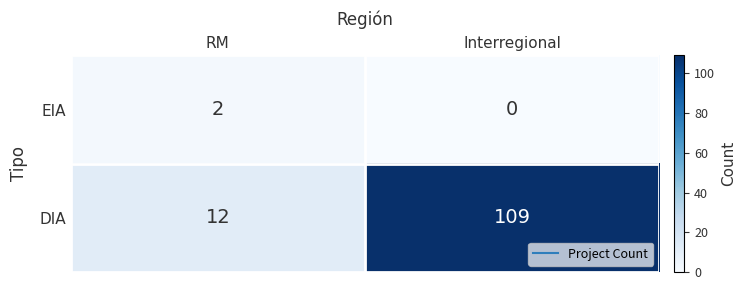

What is the sum of all DIA values?

121